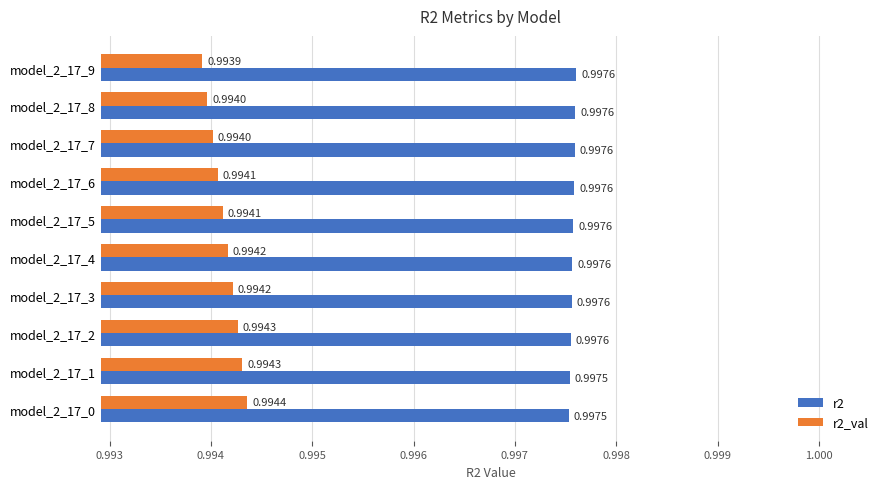

Which series has the largest total across all categories?

r2